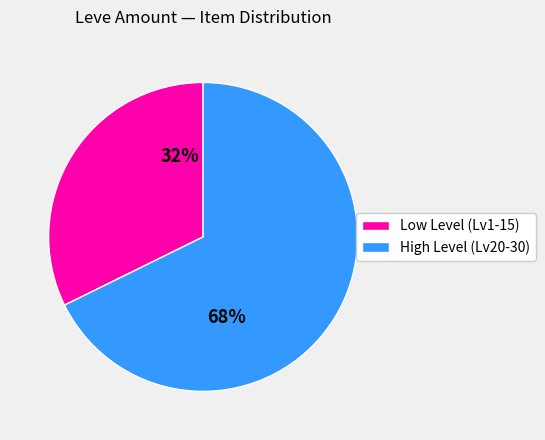

Does any single category account for the majority?

Yes